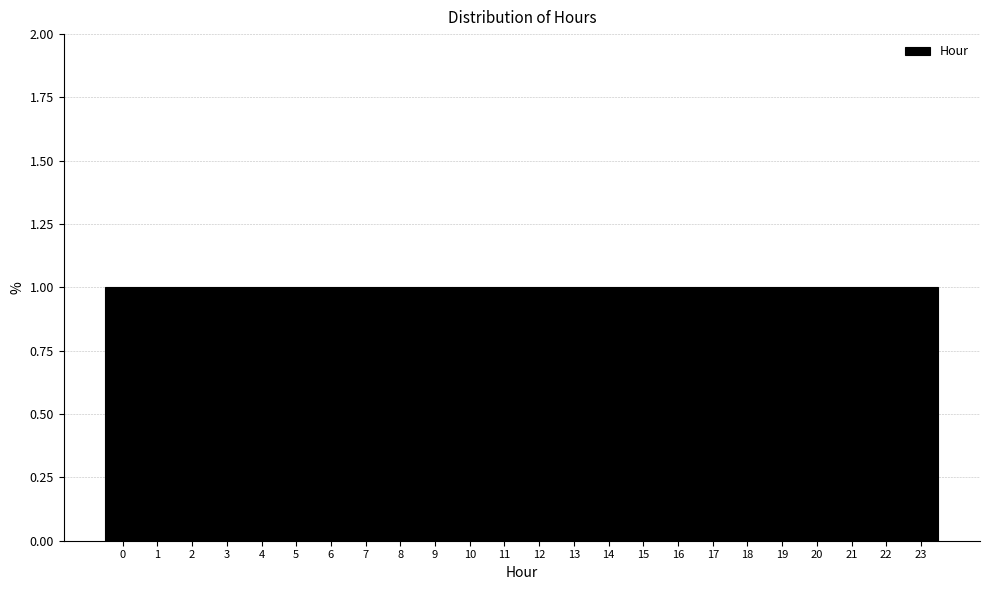

Reading left to right, transcribe this chart: for each bar, give the range it covers on the x-axis and its height. The values are not printed on the chart, so give them approximately, as read against the axis.

-0.5 to 0.5: 1
0.5 to 1.5: 1
1.5 to 2.5: 1
2.5 to 3.5: 1
3.5 to 4.5: 1
4.5 to 5.5: 1
5.5 to 6.5: 1
6.5 to 7.5: 1
7.5 to 8.5: 1
8.5 to 9.5: 1
9.5 to 10.5: 1
10.5 to 11.5: 1
11.5 to 12.5: 1
12.5 to 13.5: 1
13.5 to 14.5: 1
14.5 to 15.5: 1
15.5 to 16.5: 1
16.5 to 17.5: 1
17.5 to 18.5: 1
18.5 to 19.5: 1
19.5 to 20.5: 1
20.5 to 21.5: 1
21.5 to 22.5: 1
22.5 to 23.5: 1